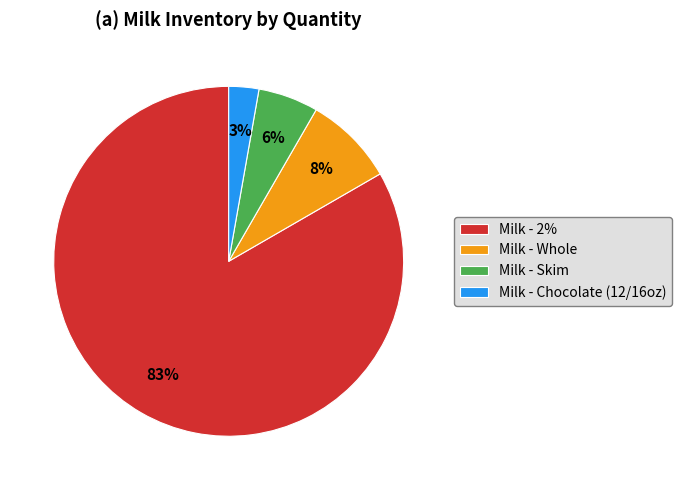

To the nearest percent, what is the average slice percentage?

25%